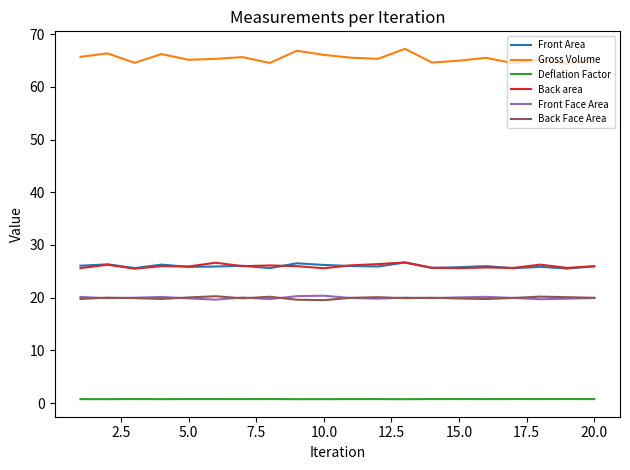

True or false: Back area and Deflation Factor cross at least once.

False